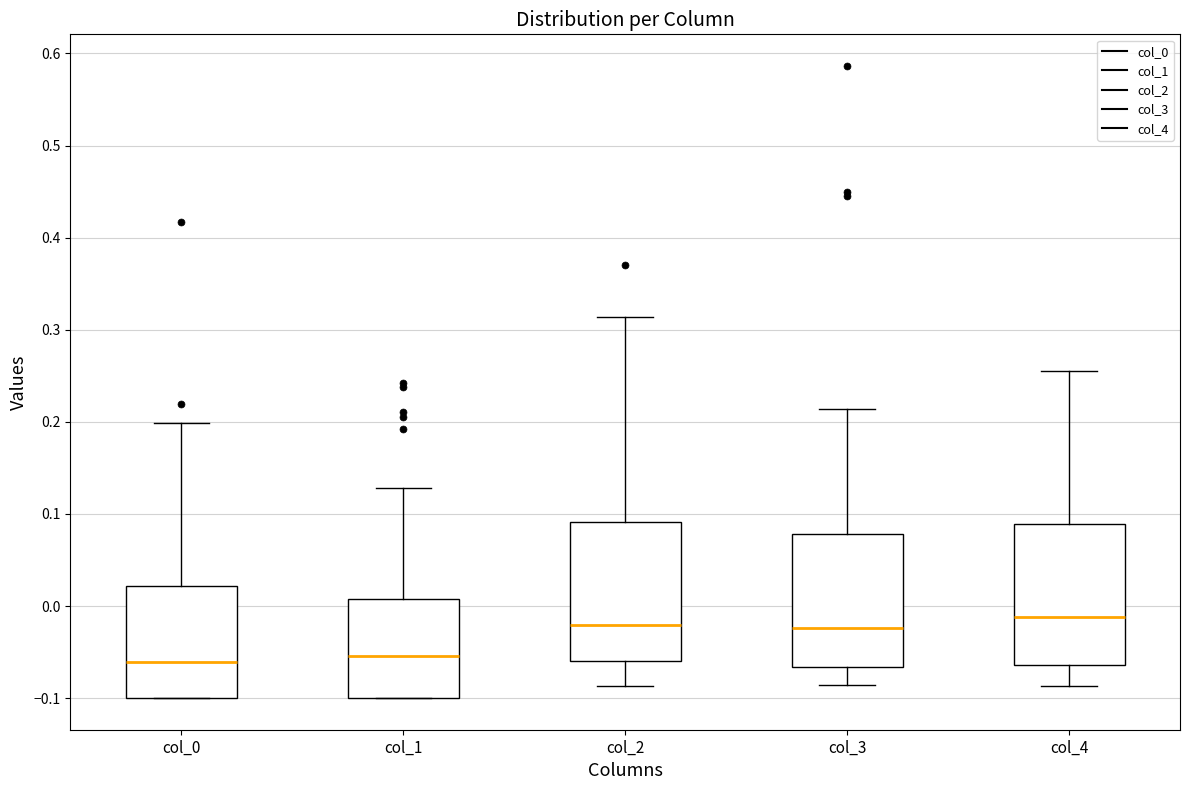

Reading left to right, read every box against the y-axis: the position of its median line, the range the box covers, and the ends of its whiskers. The values are not printed on the chart, so give them approximately, as read against the axis.

col_0: median -0.06, box -0.10 to 0.02, whiskers -0.10 to 0.20
col_1: median -0.05, box -0.10 to 0.01, whiskers -0.10 to 0.13
col_2: median -0.02, box -0.06 to 0.09, whiskers -0.09 to 0.31
col_3: median -0.02, box -0.07 to 0.08, whiskers -0.09 to 0.21
col_4: median -0.01, box -0.06 to 0.09, whiskers -0.09 to 0.26